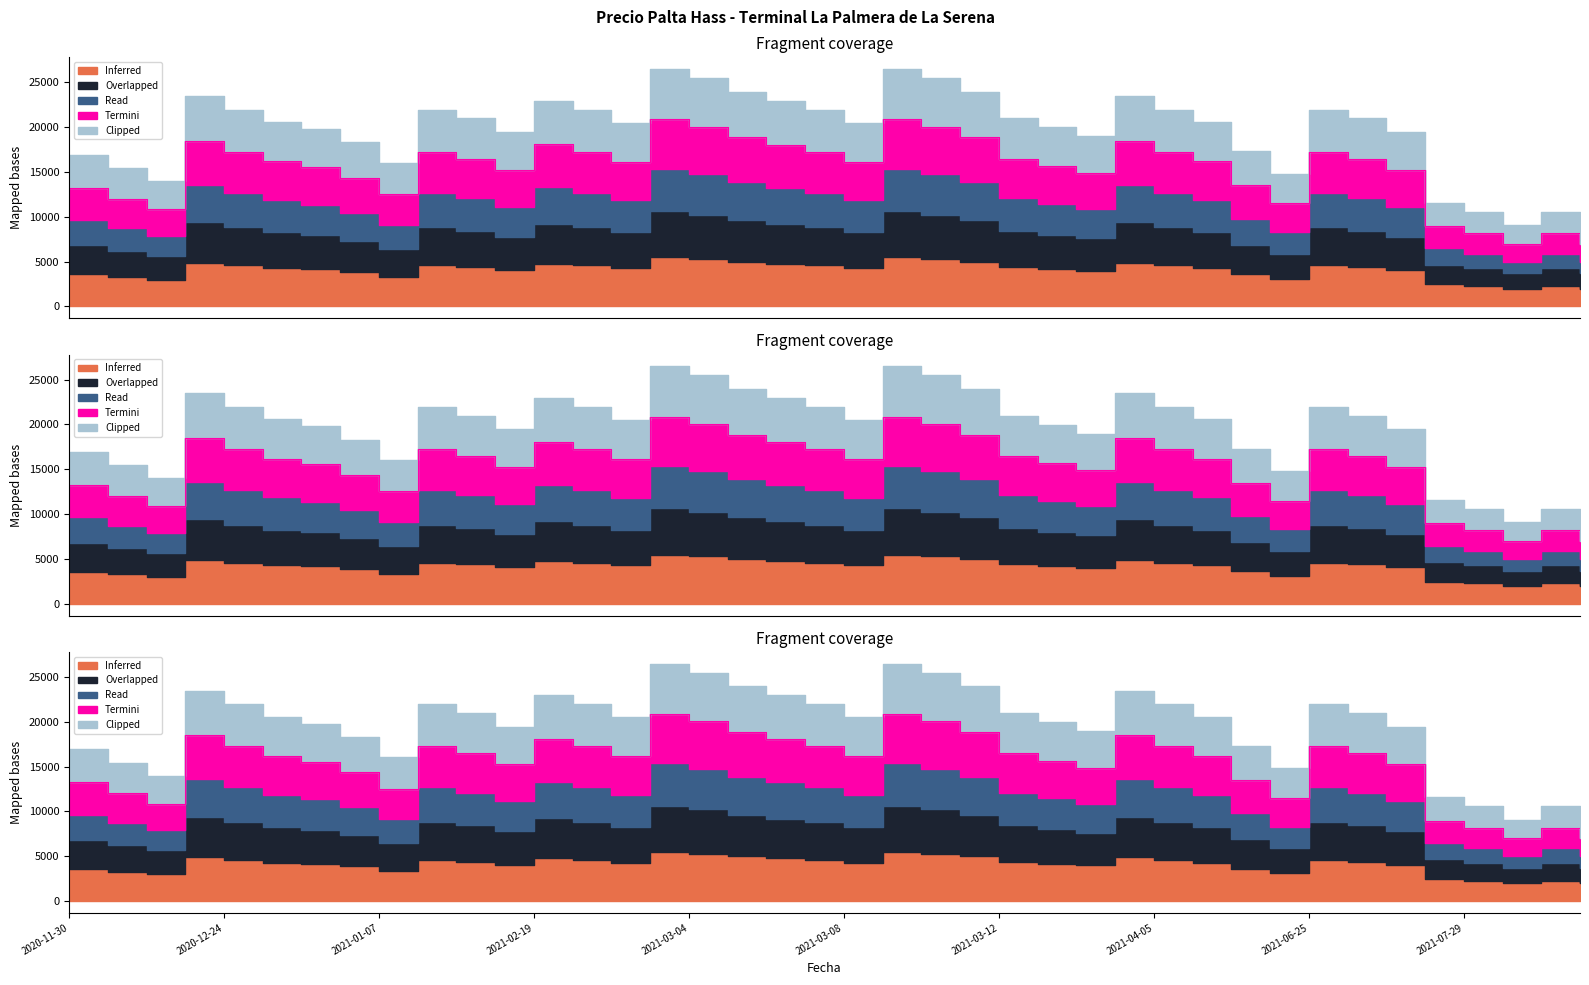

In Overlapped, how many points are lower than both neighbors (excluding endpoints)?

8